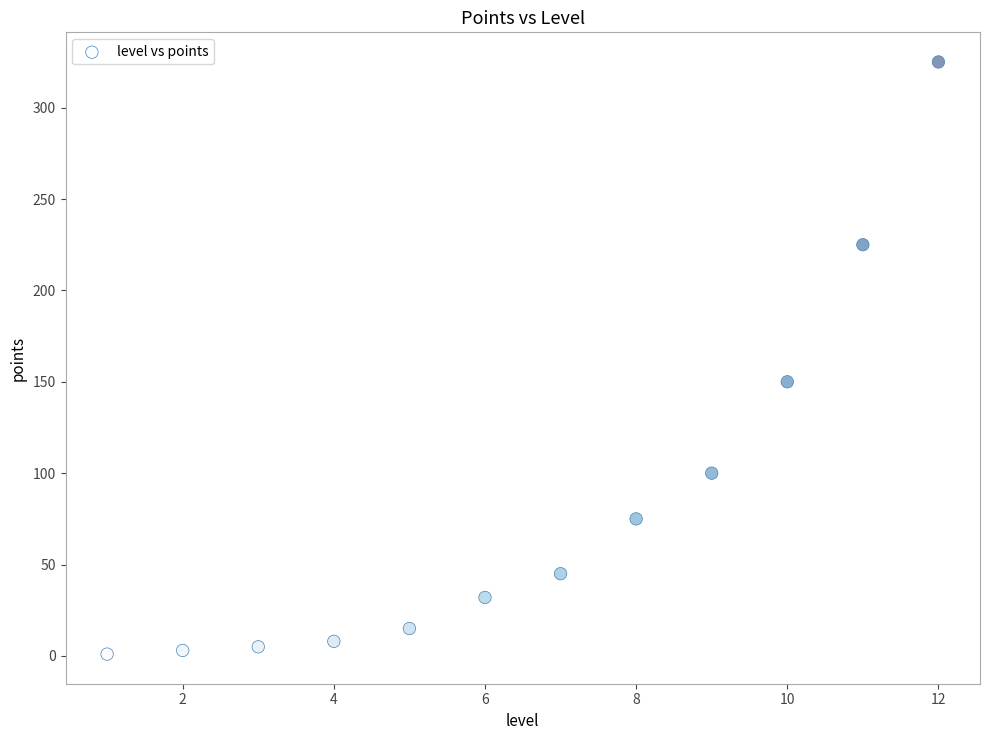

What is the range of X values (max minus min)?

11